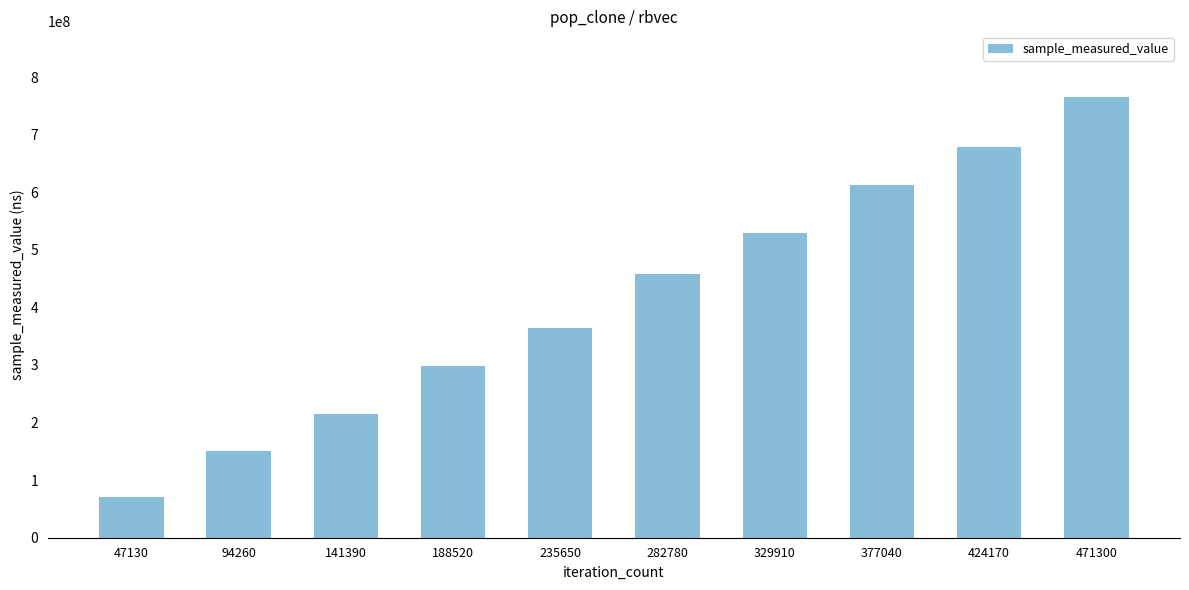

What is the sum of the values at 94260 and 47130?

220414414